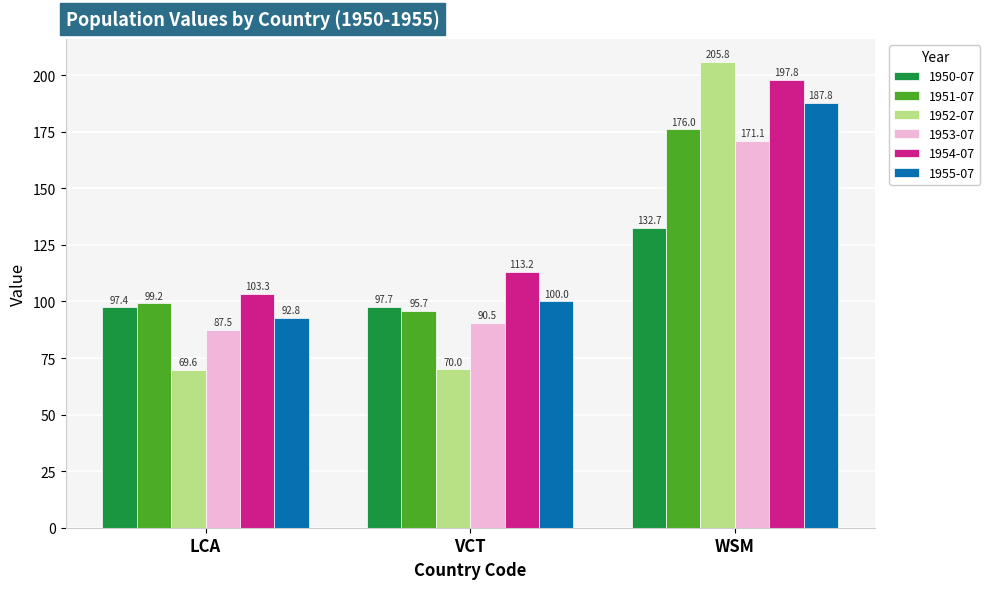

What is the label of the 2nd bar from the right?

VCT